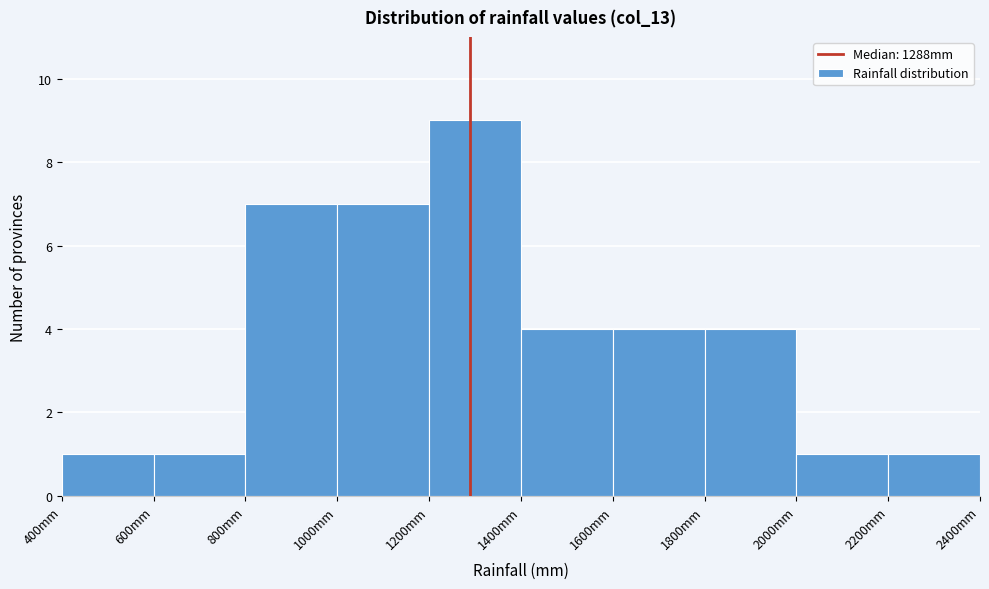

Reading left to right, transcribe this chart: for each bar, give the range it covers on the x-axis and its height. The values are not printed on the chart, so give them approximately, as read against the axis.

400 to 600: 1
600 to 800: 1
800 to 1000: 7
1000 to 1200: 7
1200 to 1400: 9
1400 to 1600: 4
1600 to 1800: 4
1800 to 2000: 4
2000 to 2200: 1
2200 to 2400: 1